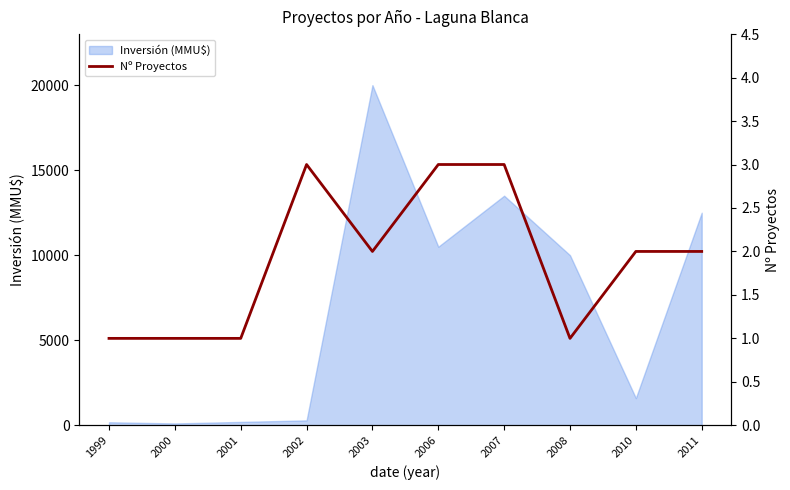

How many data points does each series have?

10